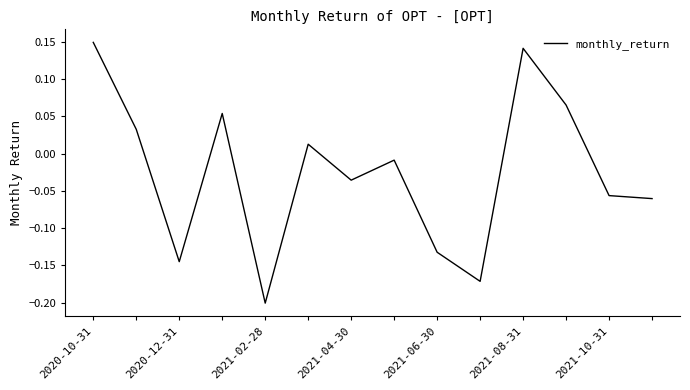

Count the number of values greater than 0.

6